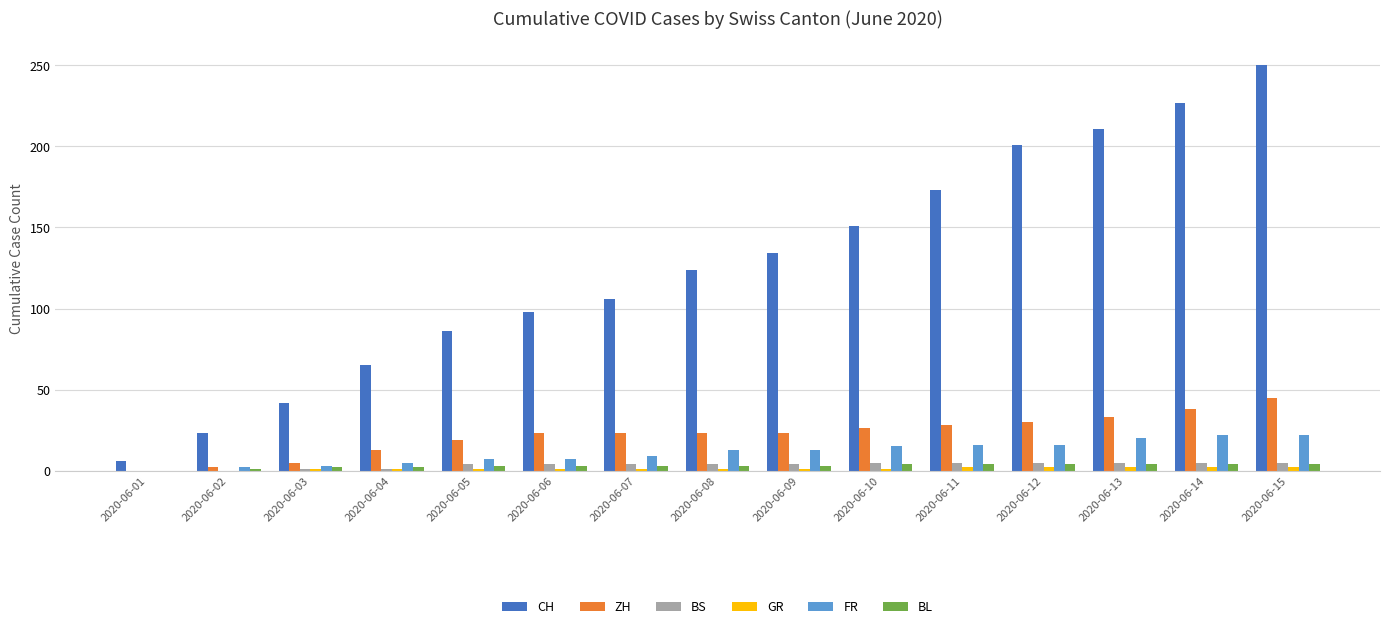

Is it true that FR equals 5 at 2020-06-04?

True